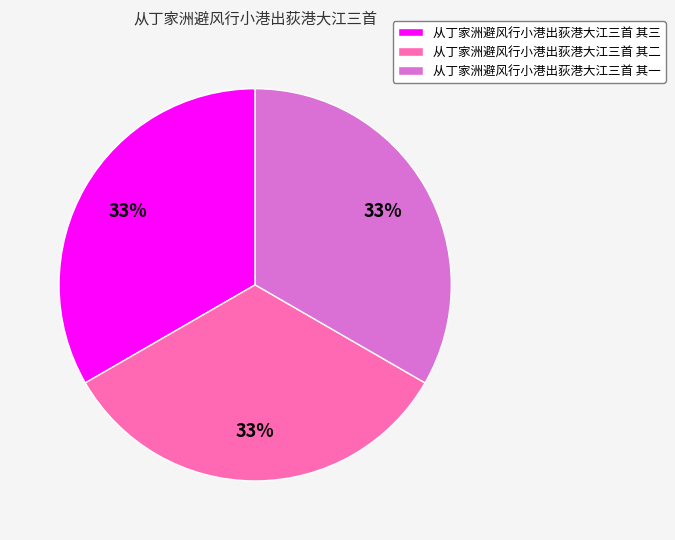

To the nearest percent, what percentage of the pie is 从丁家洲避风行小港出荻港大江三首 其一?

33%